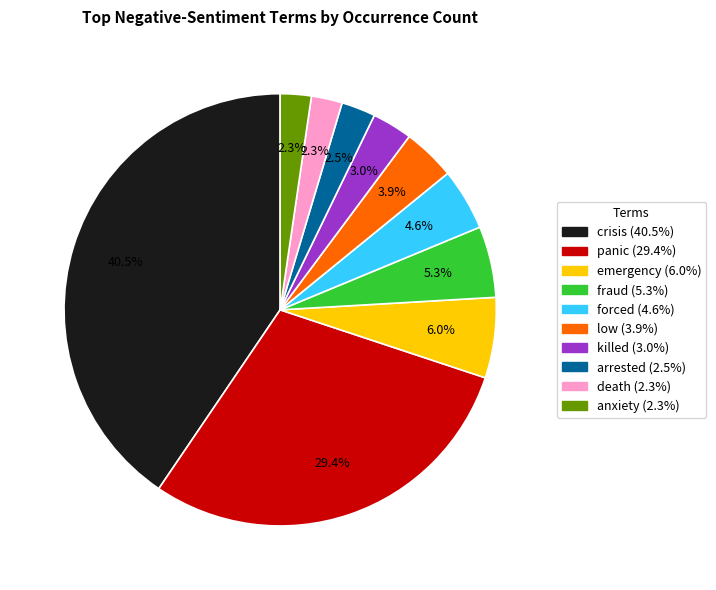

To the nearest percent, what is the combined percentage of fraud and crisis?

46%